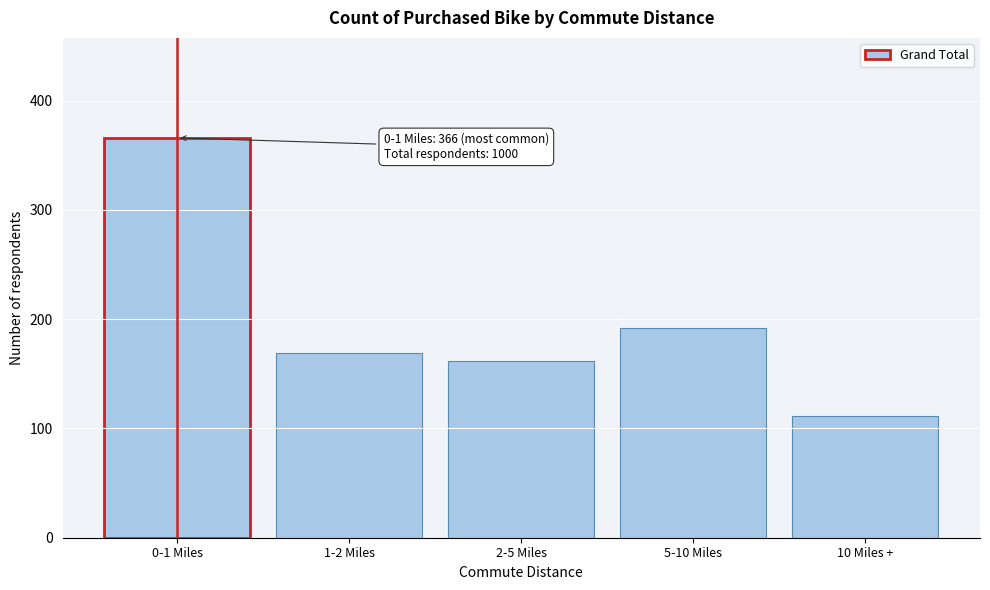

Reading left to right, transcribe all the data shown in this chart.

0-1 Miles=366	1-2 Miles=169	2-5 Miles=162	5-10 Miles=192	10 Miles +=111